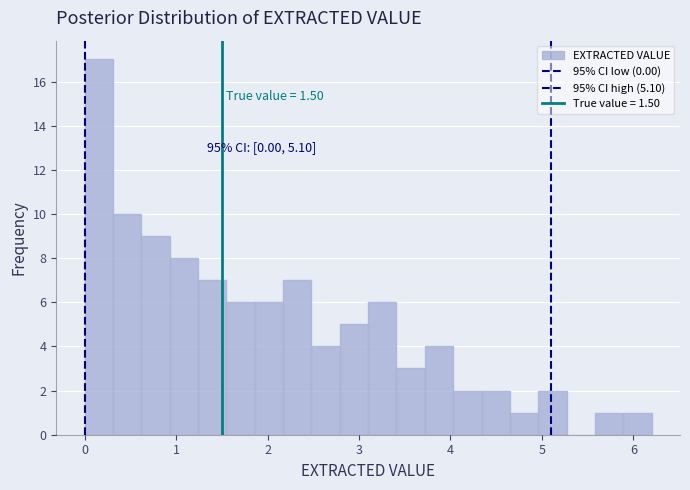

Around what value on the x-axis is the tallest bar? Give the approximate position of its centre, as read against the axis.

0.2